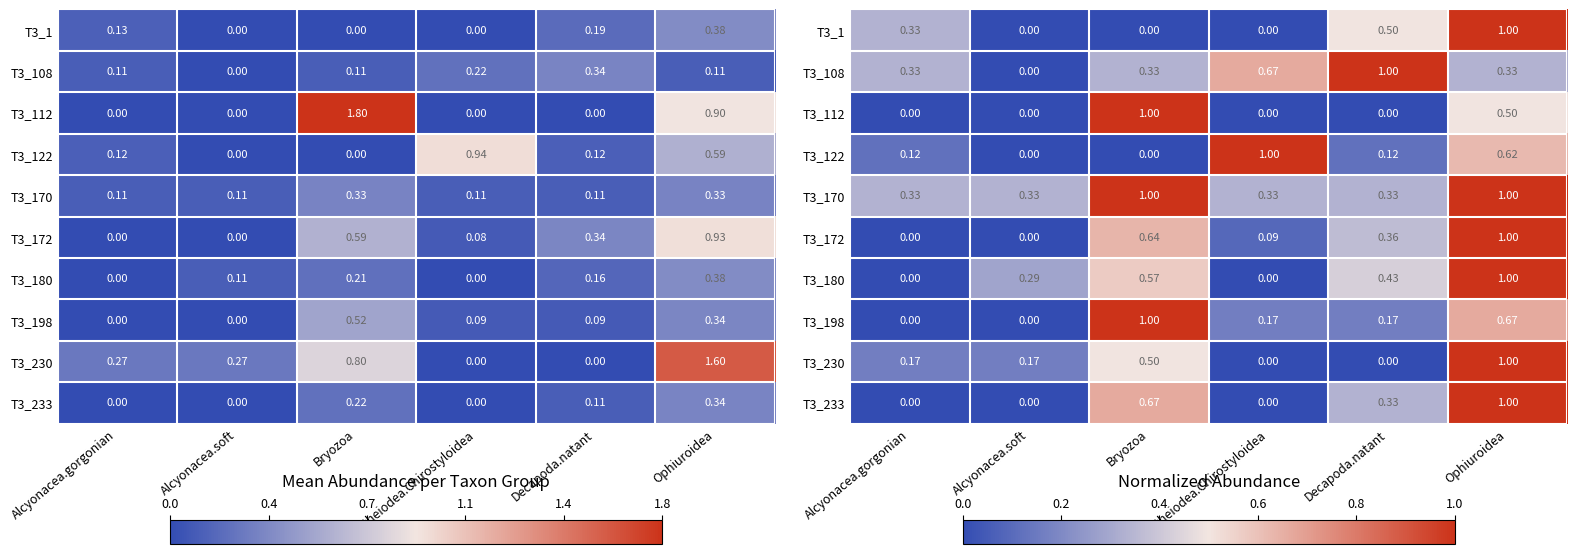

At which label does T3_122 reach its peak?

Galatheiodea.Chirostyloidea